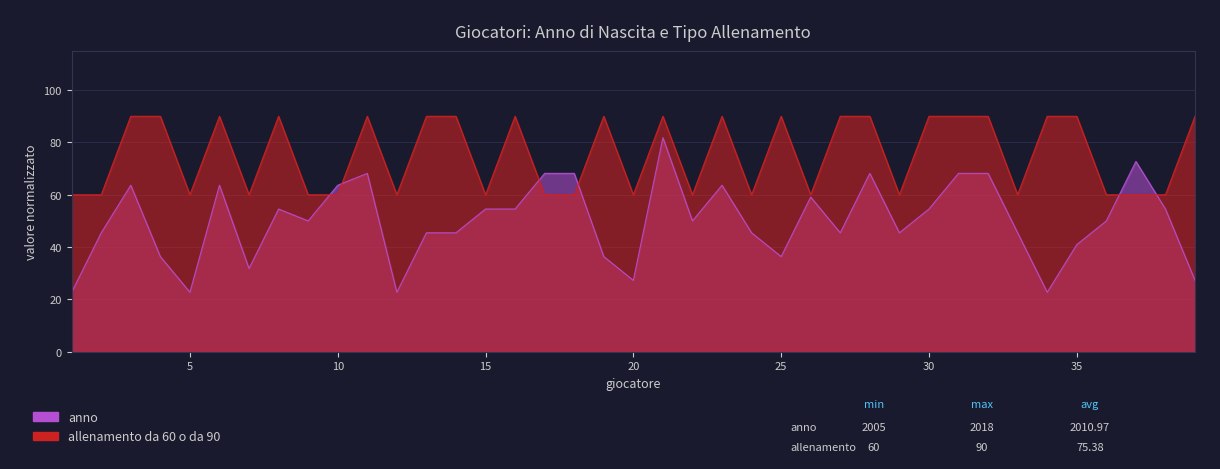

Which label corresponds to the largest value in the chart?

3